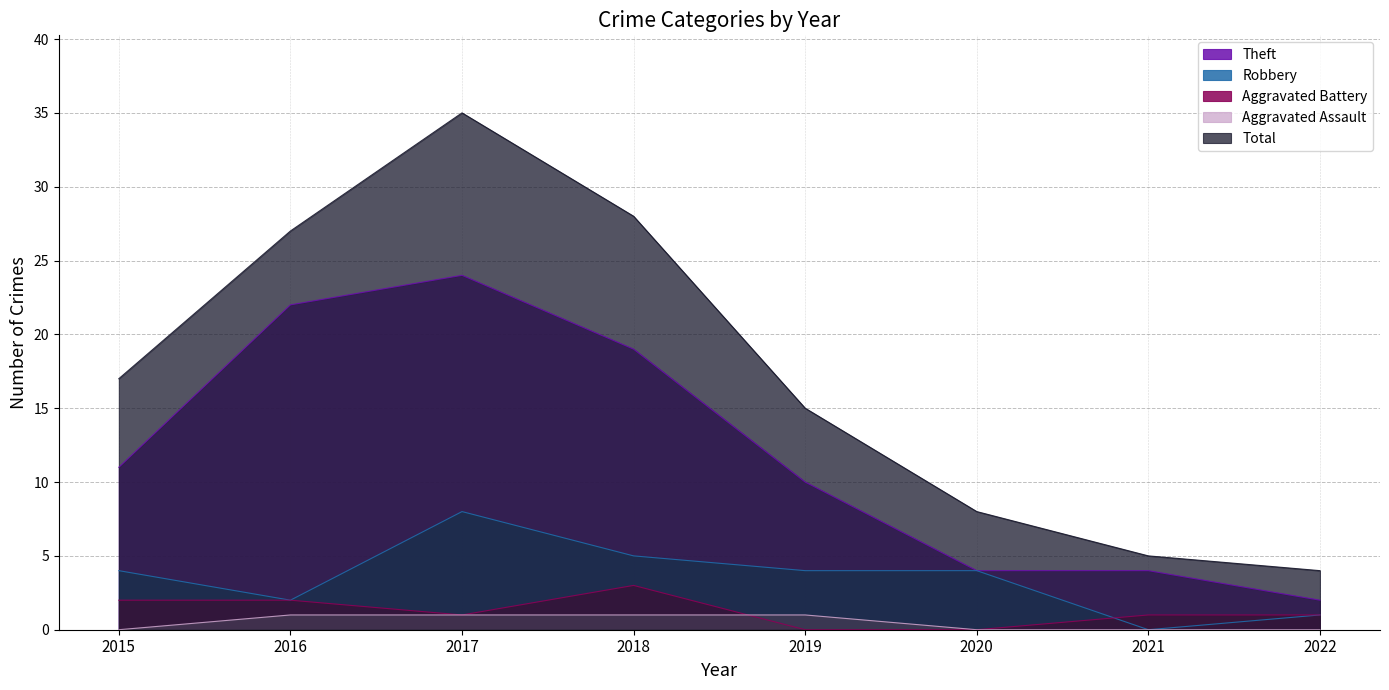

How many values in the Robbery series are below 4?

3